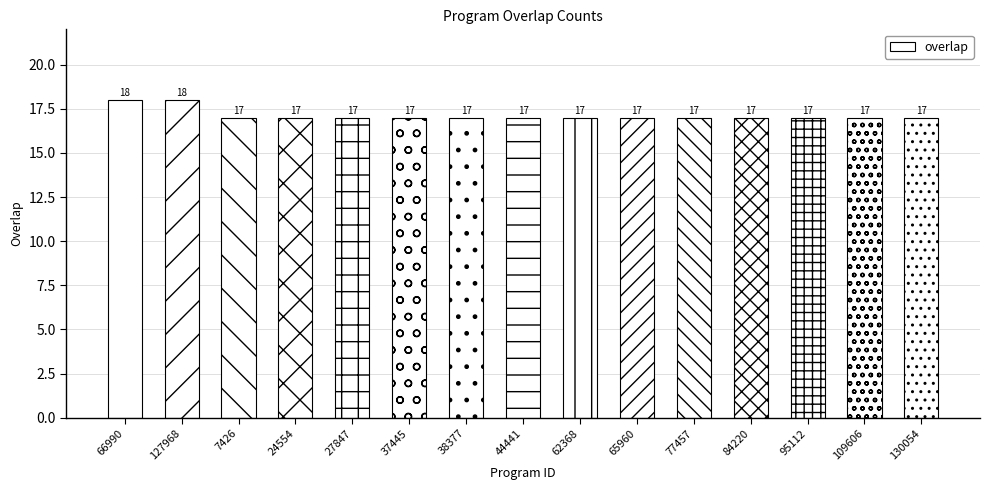

How many data points does each series have?

15